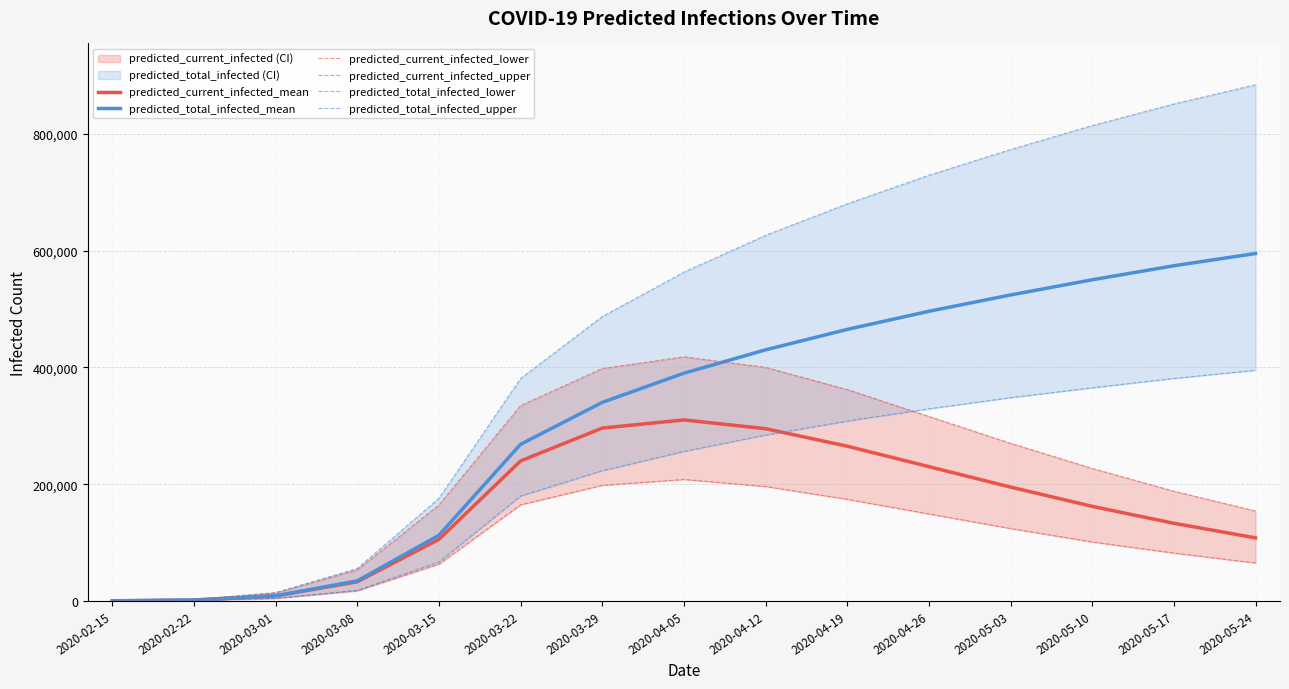

What is the sum of the predicted_current_infected_lower values at 2020-04-05 and 2020-05-10?

309000